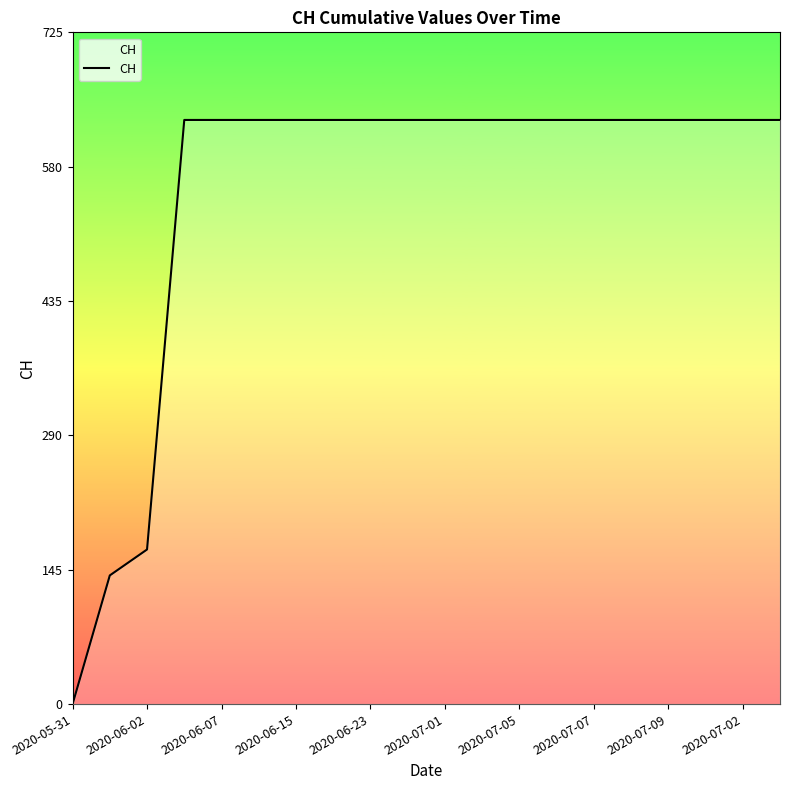

What is the maximum value shown in the chart?

631